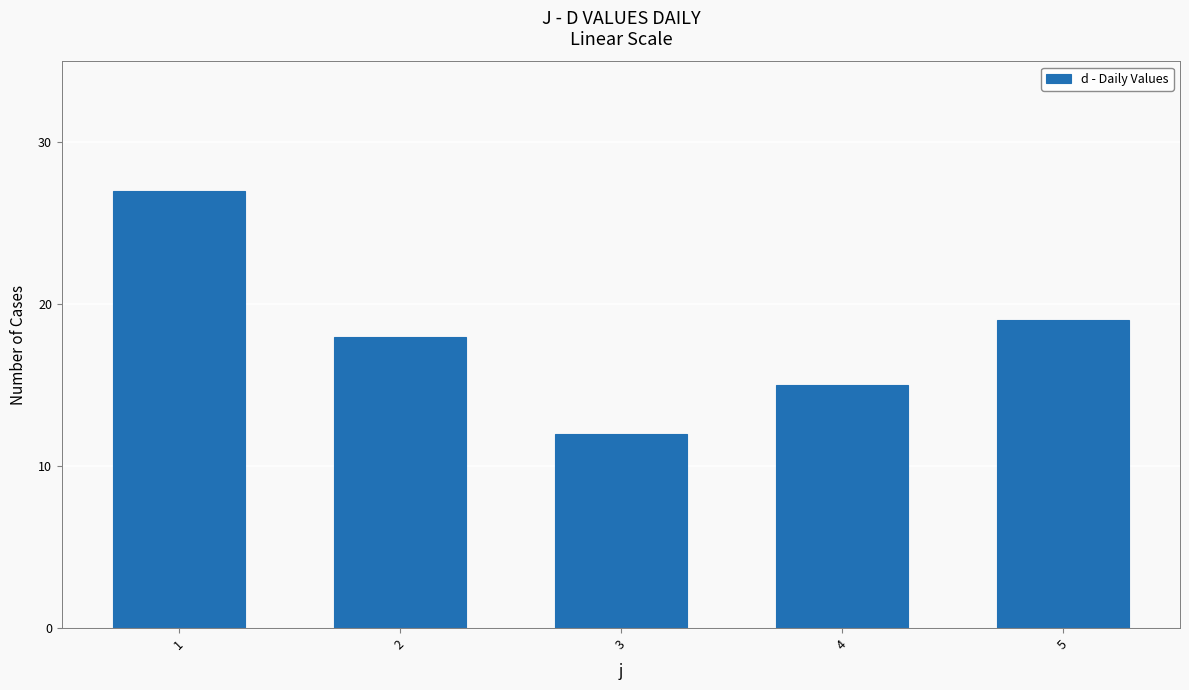

True or false: the data shows 5 at 2.

False